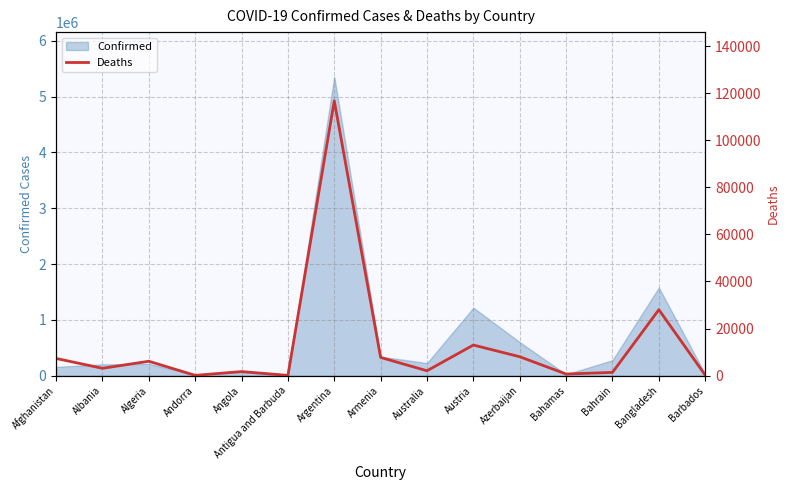

The chart shows a value of 7747 at Armenia. True or false?

True